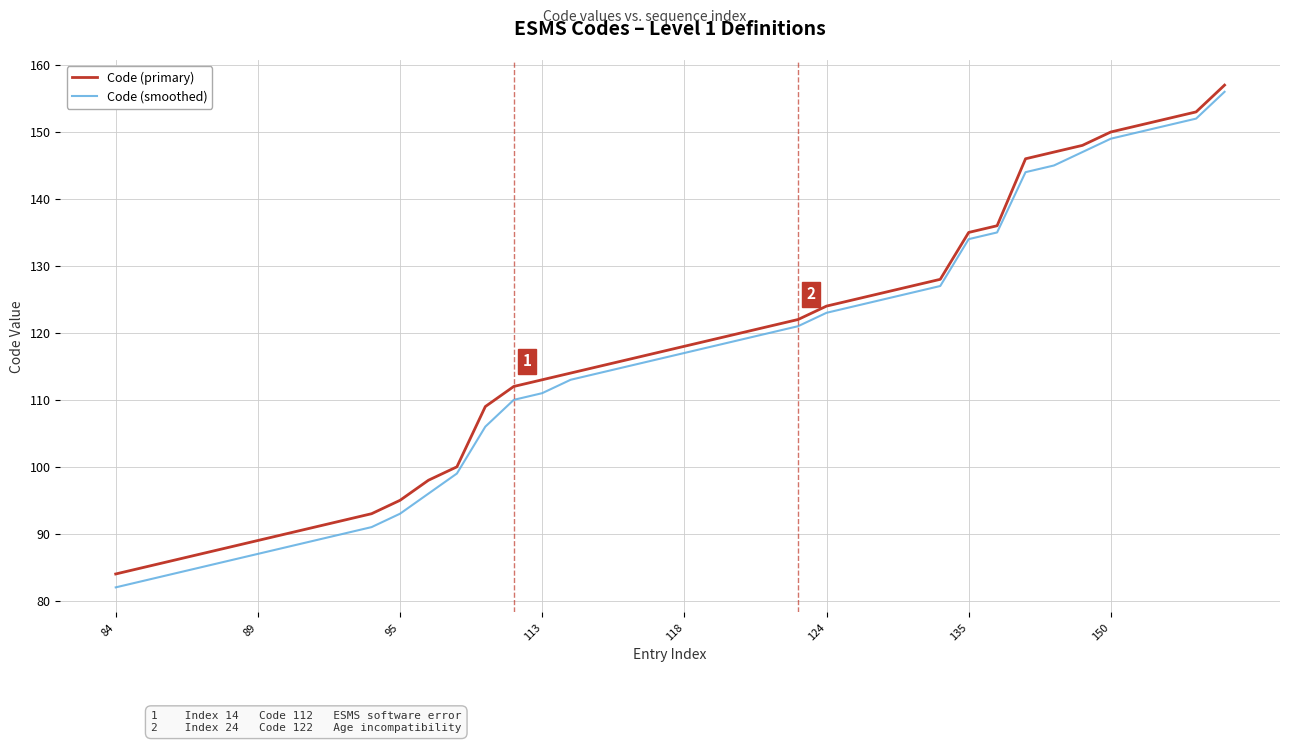

Which series has the widest spread of values?

Code (smoothed)